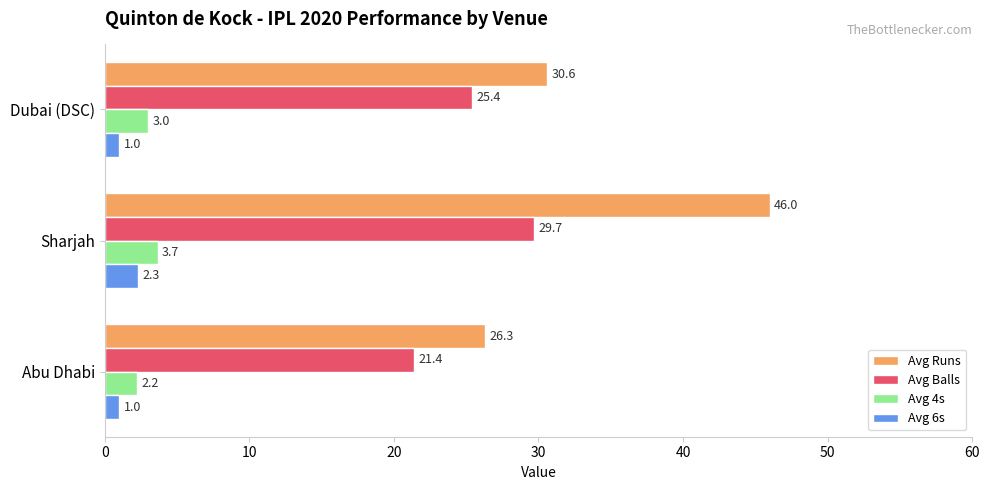

The Avg Runs series shows 14.0 at Abu Dhabi. True or false?

False